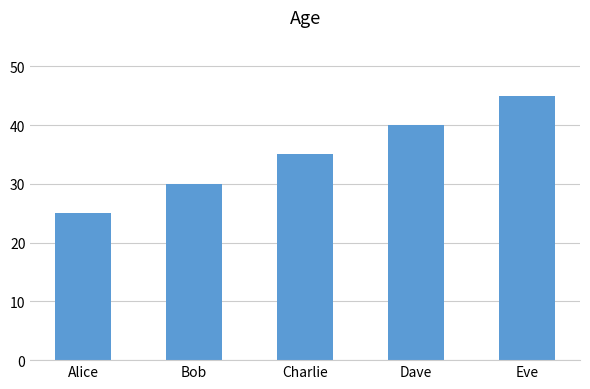

At which category does the chart reach its minimum across all series?

Alice